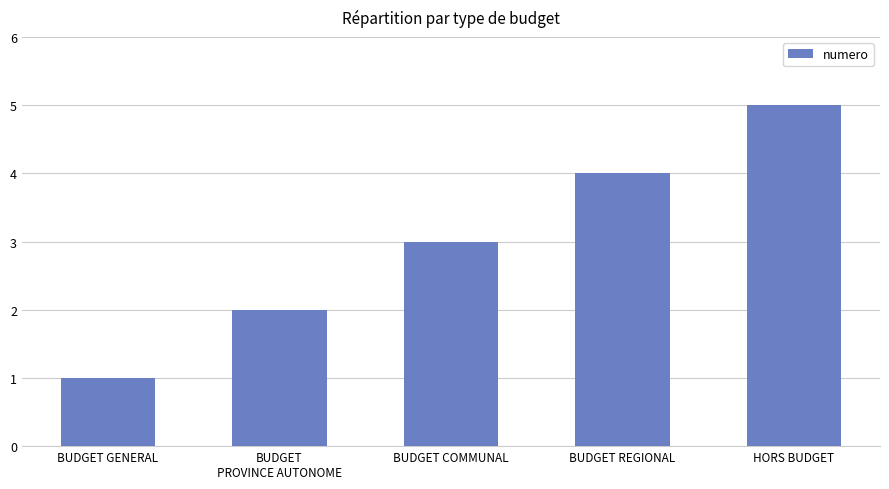

Read the value at BUDGET COMMUNAL.

3